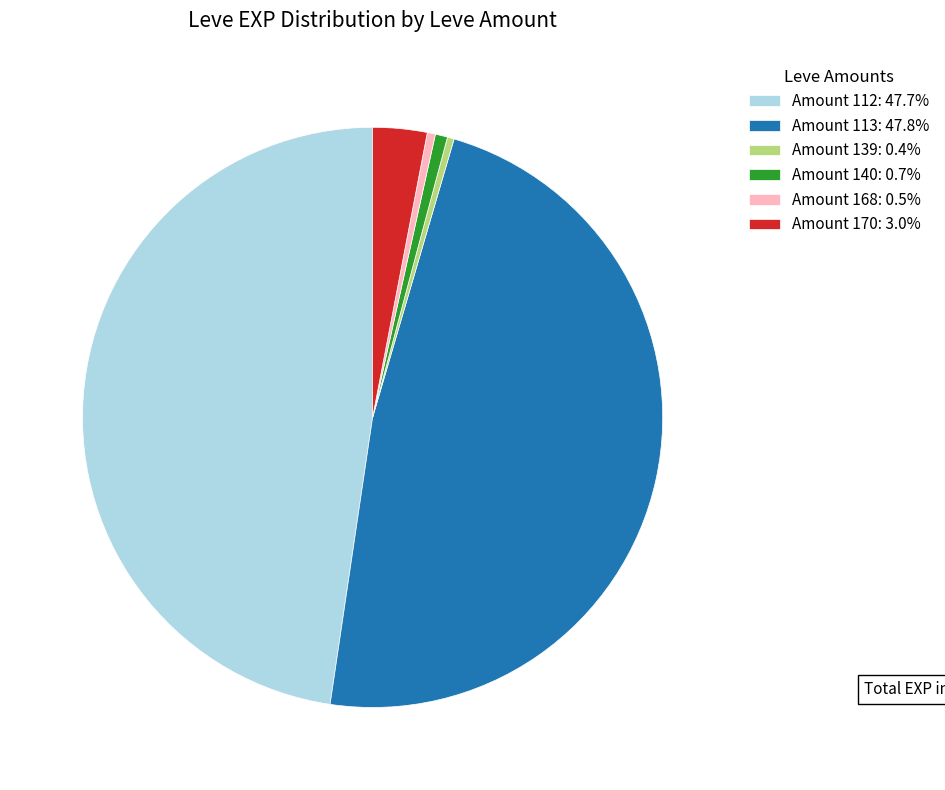

Is Amount 168: 0.5% the majority of the pie?

No